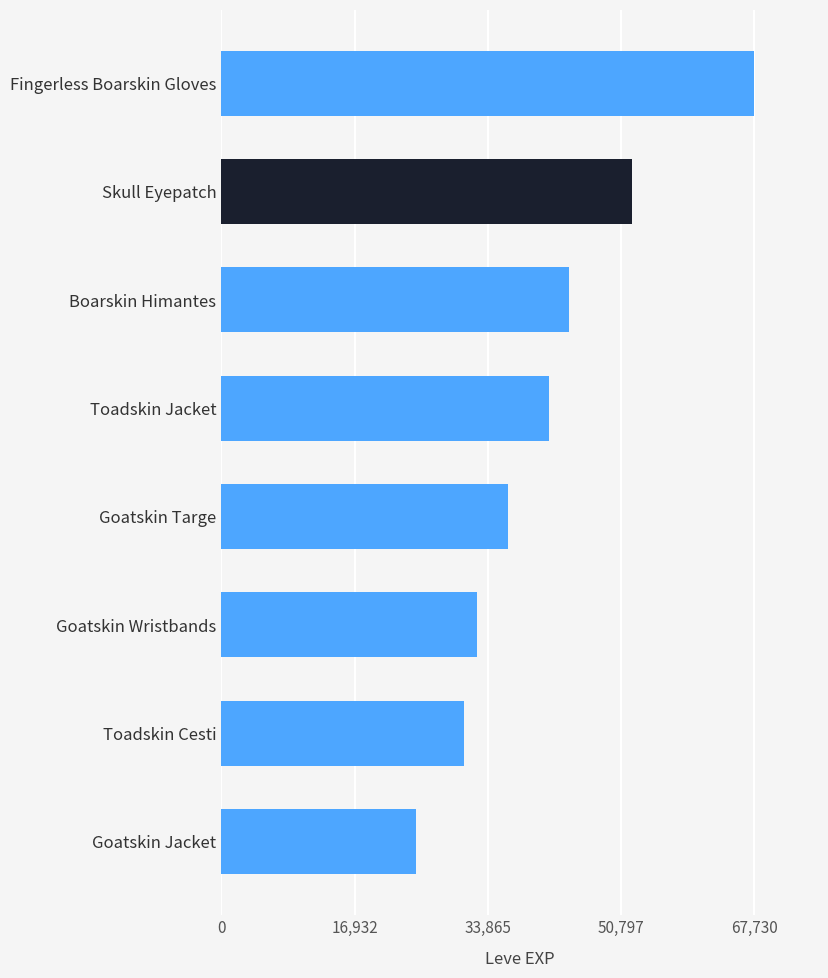

Reading top to bottom, transcribe all the data shown in this chart.

Fingerless Boarskin Gloves=67730	Skull Eyepatch=52220	Boarskin Himantes=44230	Toadskin Jacket=41630	Goatskin Targe=36390	Goatskin Wristbands=32460	Toadskin Cesti=30820	Goatskin Jacket=24710